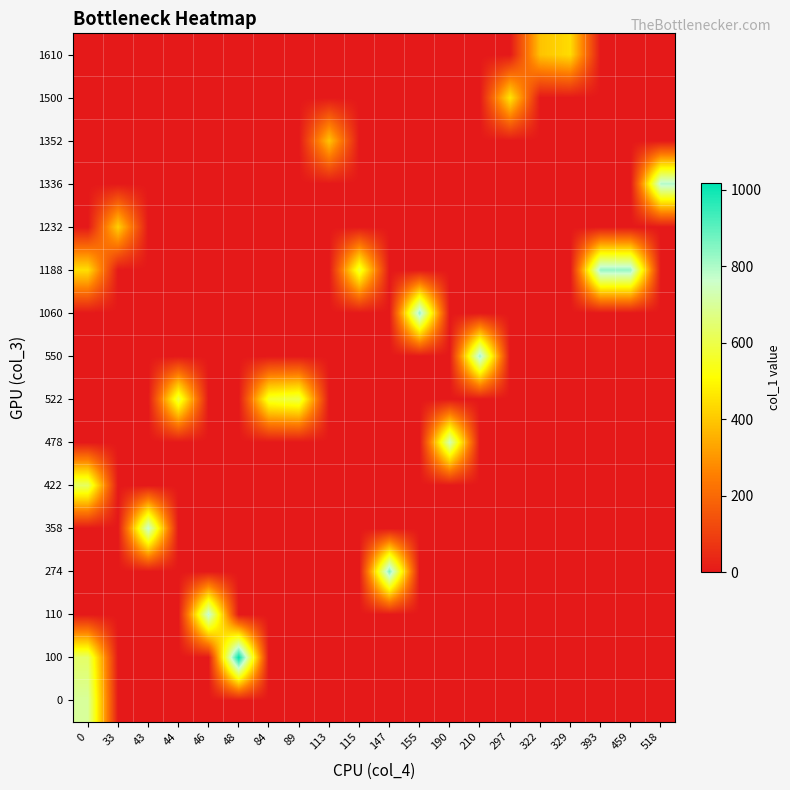

What is the spread (max minus min) of values at 155?

830.0